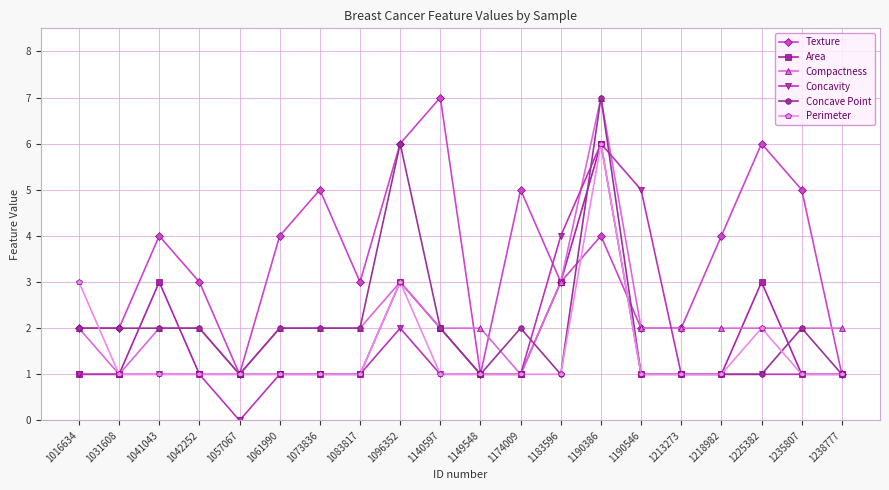

True or false: Area has more than 0 interior local peaks.

True